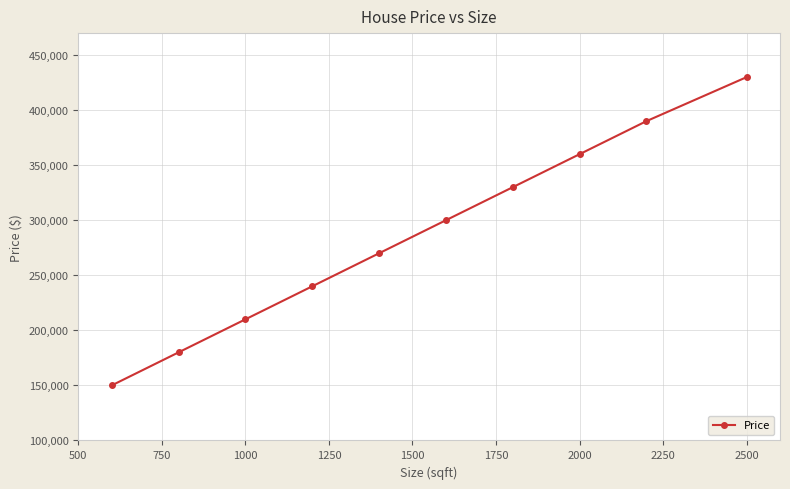

Reading left to right, extract all data points from this chart.

150000	180000	210000	240000	270000	300000	330000	360000	390000	430000